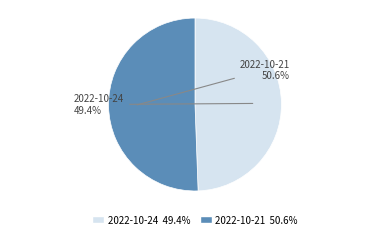

What percentage is the 2022-10-21 slice, to the nearest percent?

51%